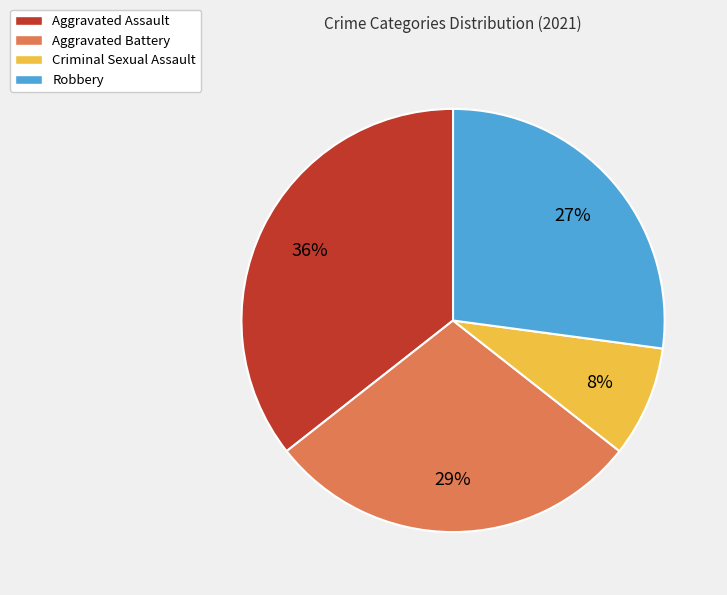

Between Aggravated Battery and Criminal Sexual Assault, which is larger?

Aggravated Battery